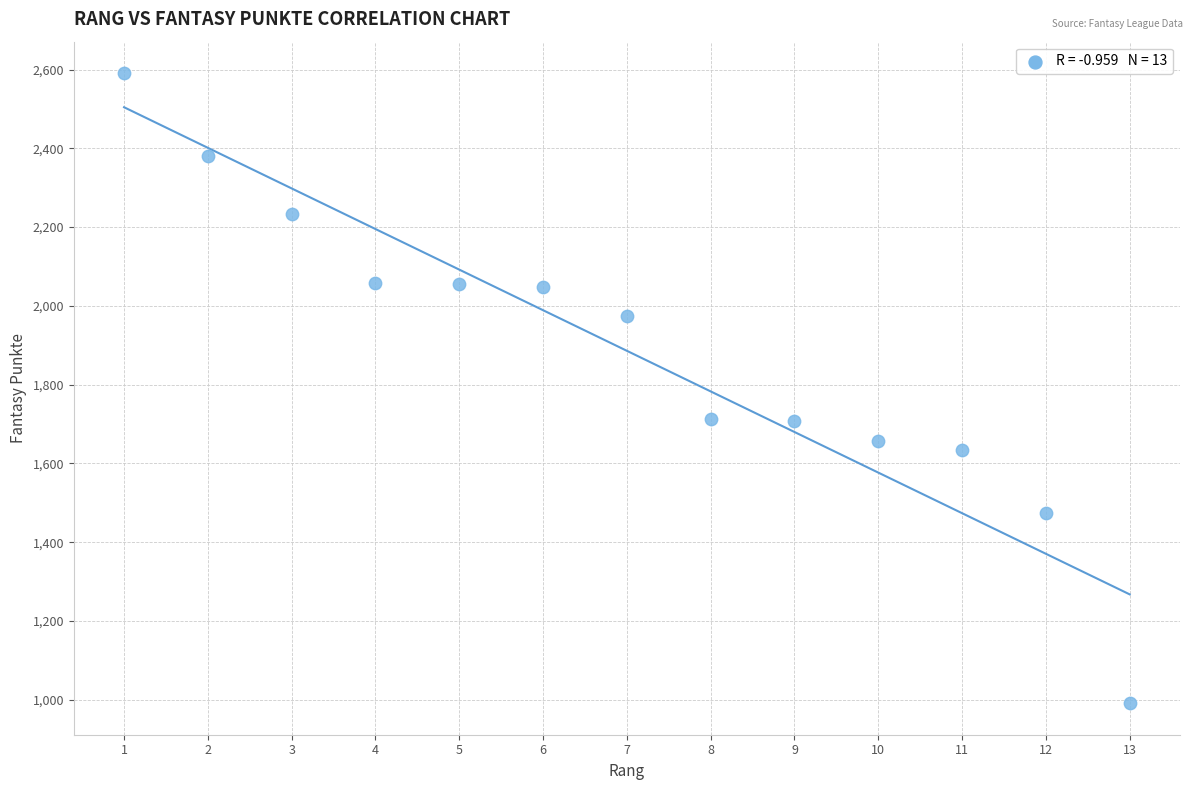

What is the range of Y values (max minus min)?

1600